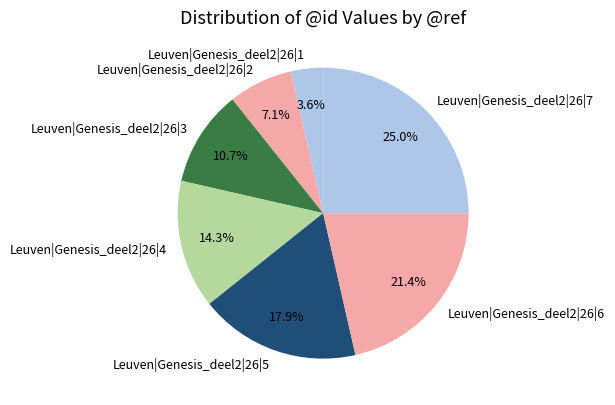

To the nearest percent, what is the difference between the Leuven|Genesis_deel2|26|2 and Leuven|Genesis_deel2|26|5 slice percentages?

11%